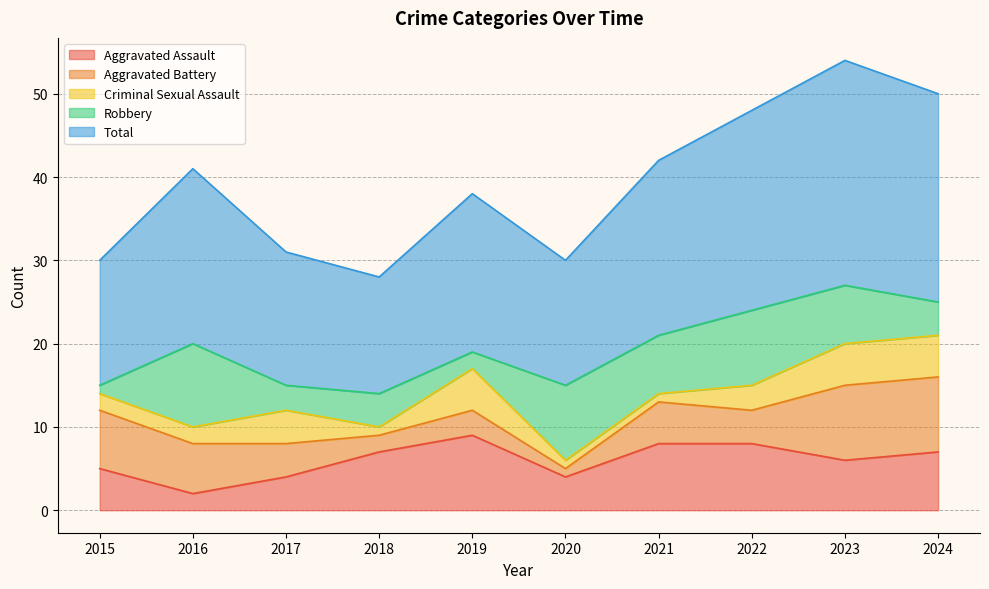

What is the maximum value shown in the chart?

27